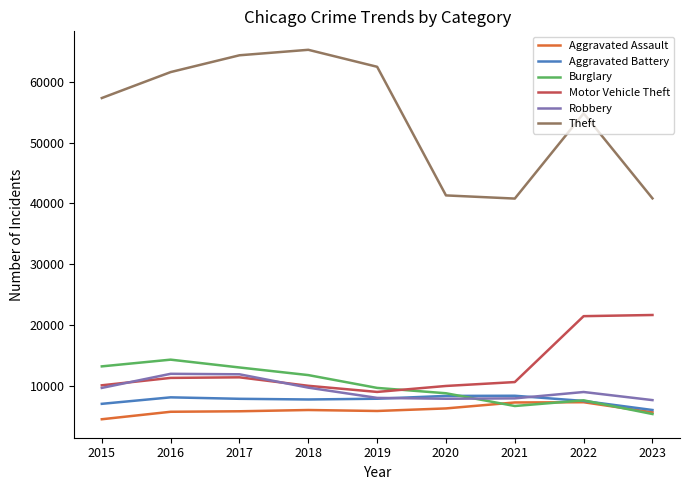

Which series has the largest total across all categories?

Theft